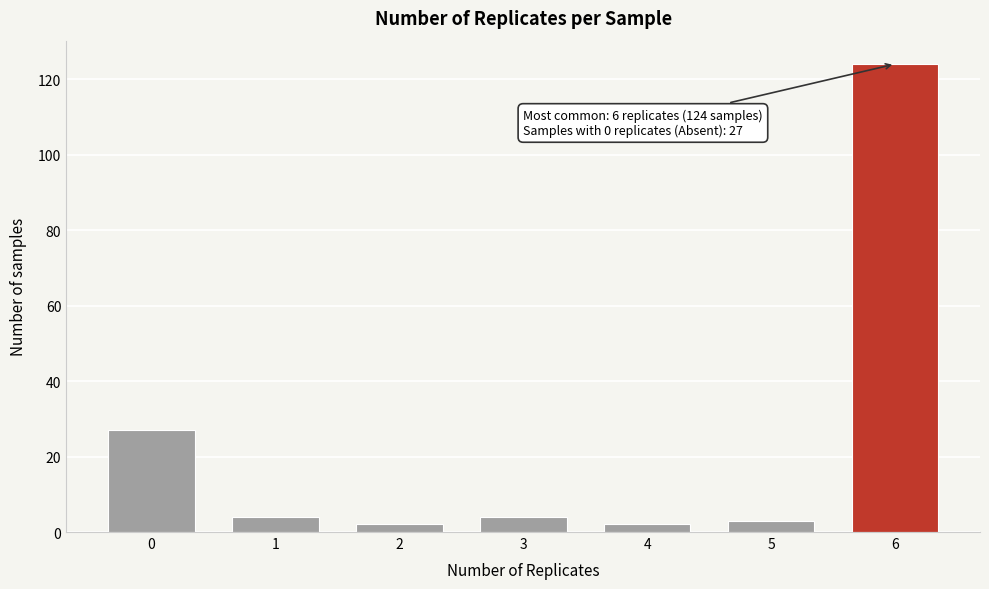

Reading left to right, list all the values displayed in this chart.

27	4	2	4	2	3	124